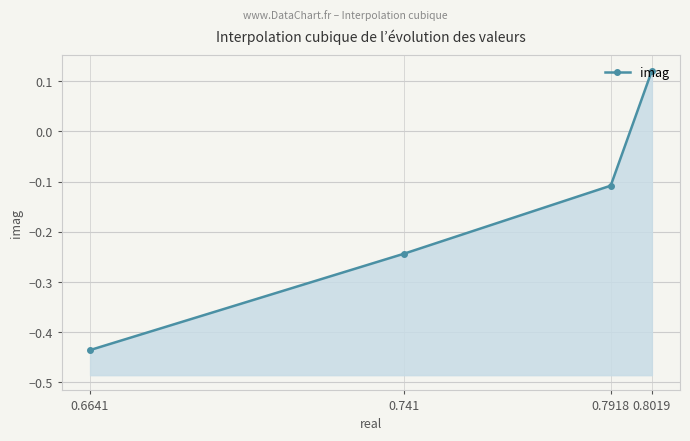

What is the average value?

-0.2